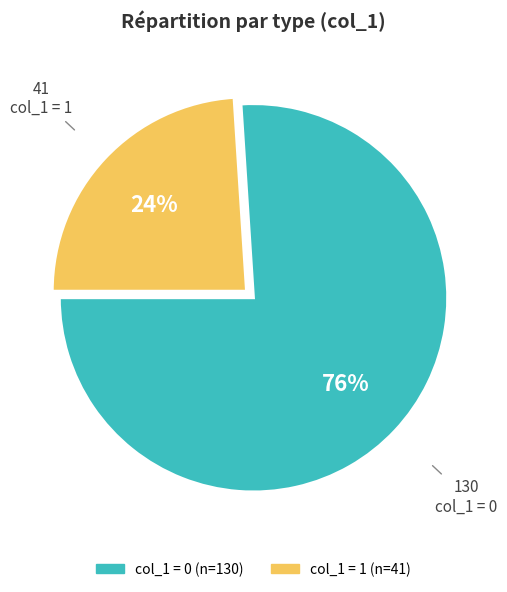

Is there any slice that represents more than half of the pie?

Yes